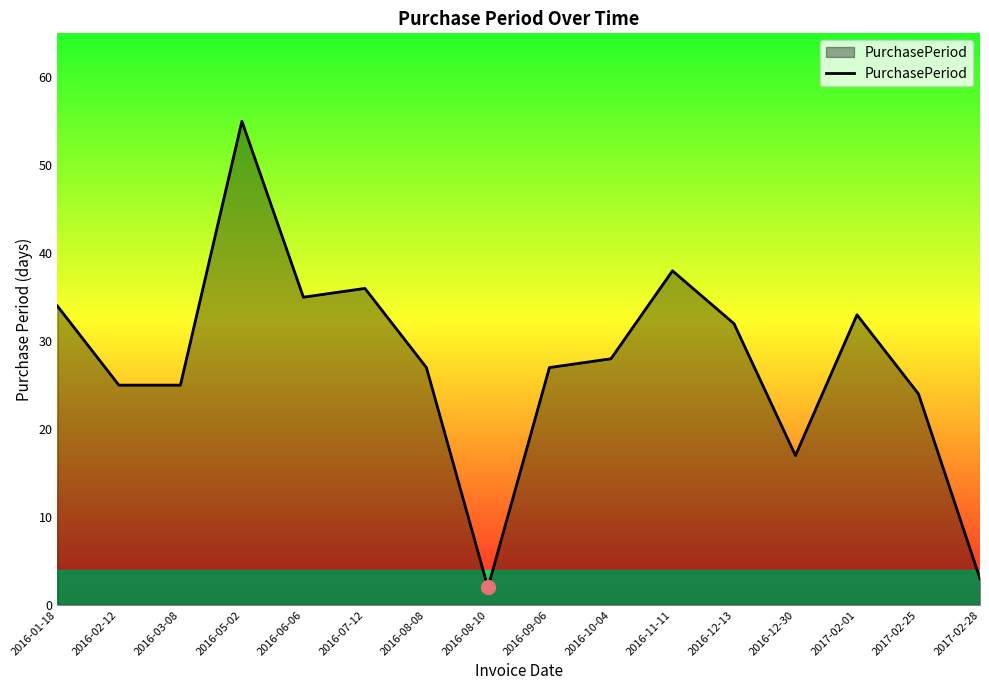

What is the smallest value displayed?

2